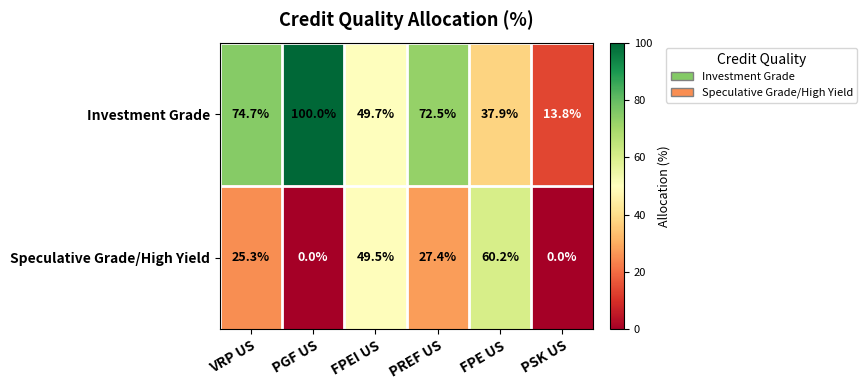

The Investment Grade series shows 11.2 at FPEI US. True or false?

False